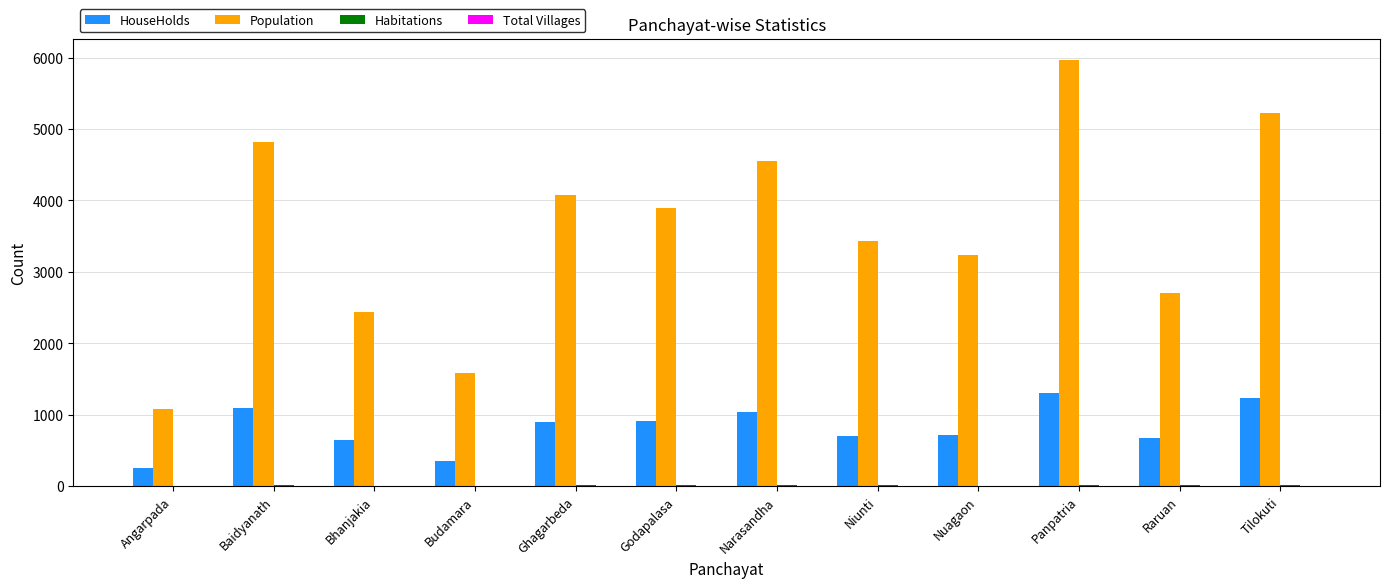

At which category is the sum across all series the highest?

Panpatria